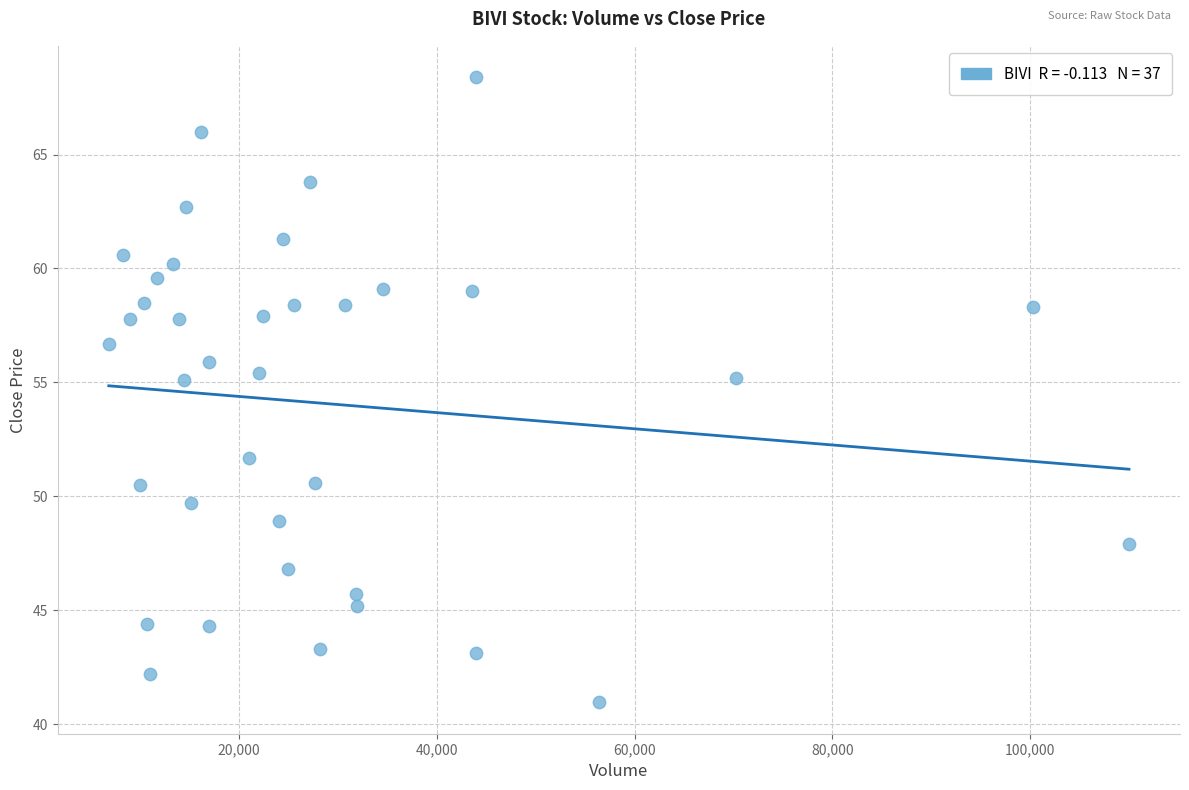

What is the range of X values (max minus min)?

103110.0